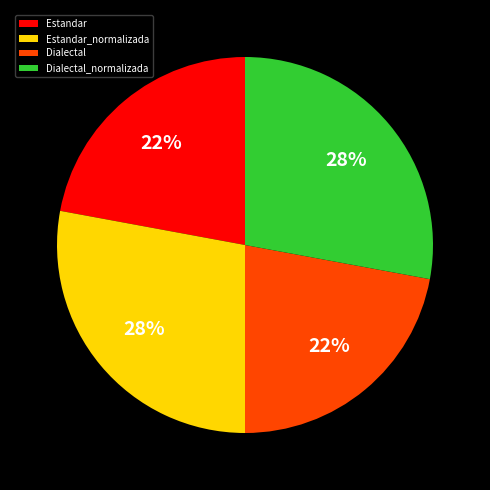

Does Dialectal_normalizada represent more than half of the total?

No